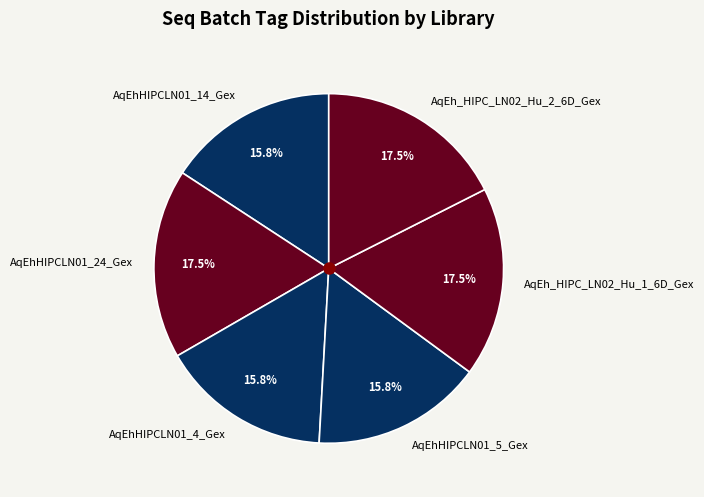

What percentage do AqEhHIPCLN01_24_Gex and AqEhHIPCLN01_4_Gex together represent?

33.3%